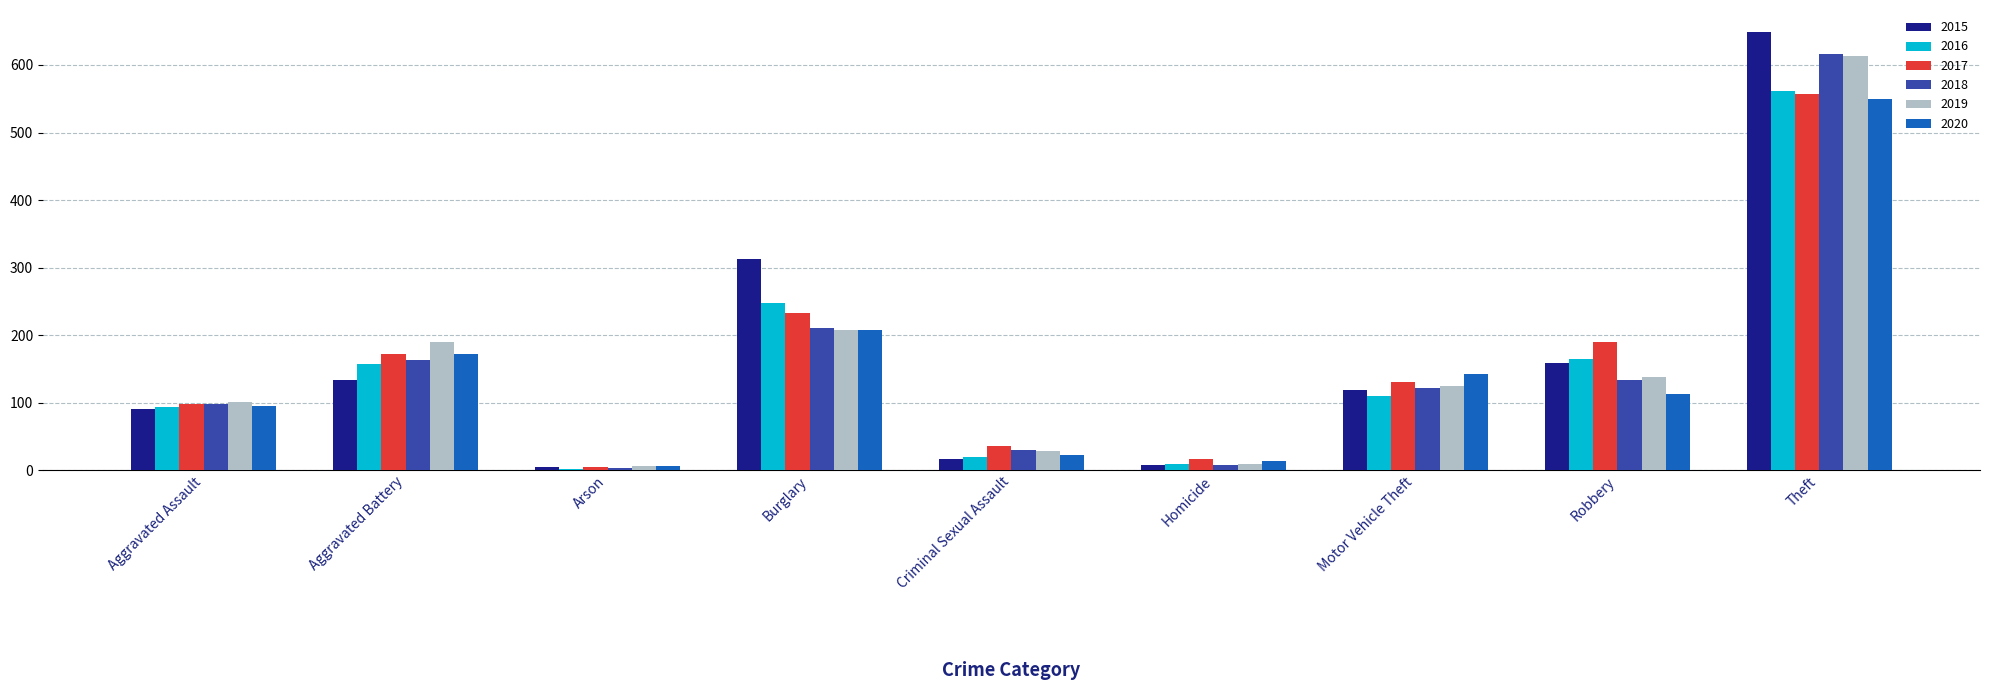

Which series has the widest spread of values?

2015